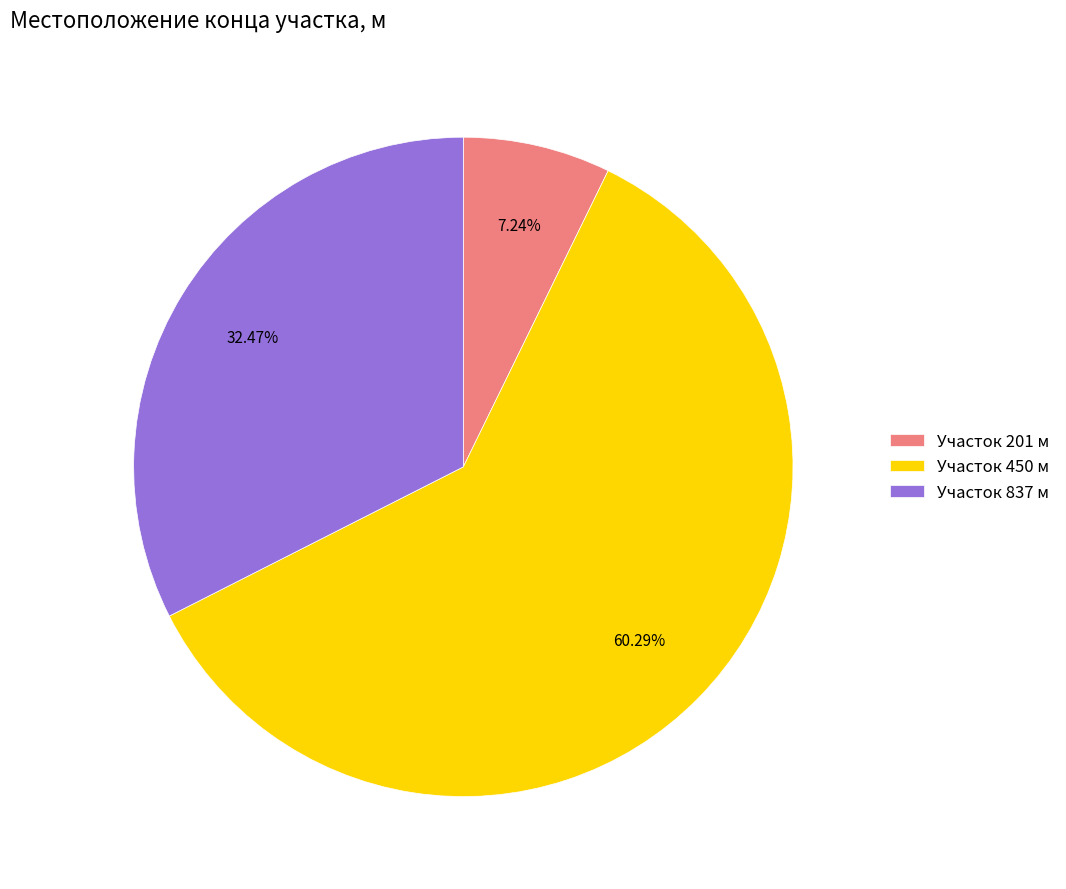

Between Участок 837 м and Участок 450 м, which is larger?

Участок 450 м